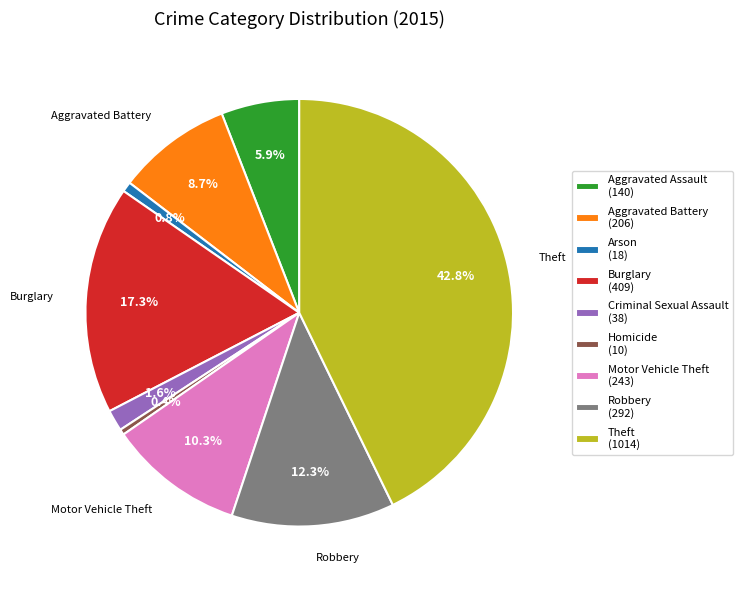

How much of the chart is everything except Arson?

99.2%